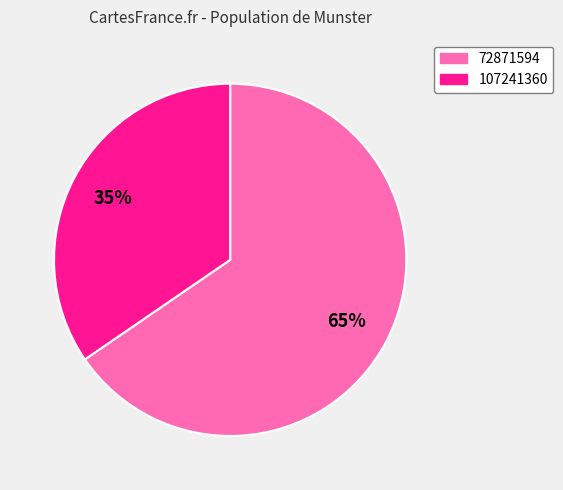

Rank the categories by value from lowest to highest.

107241360, 72871594